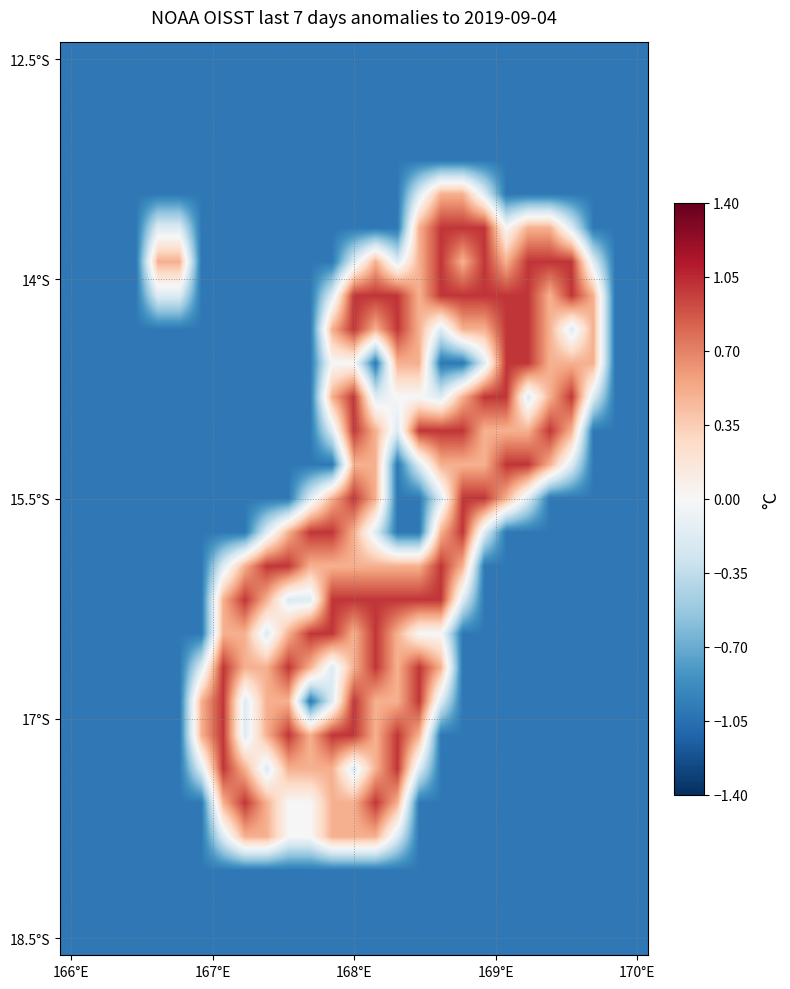

What is the smallest value displayed?

-1.0